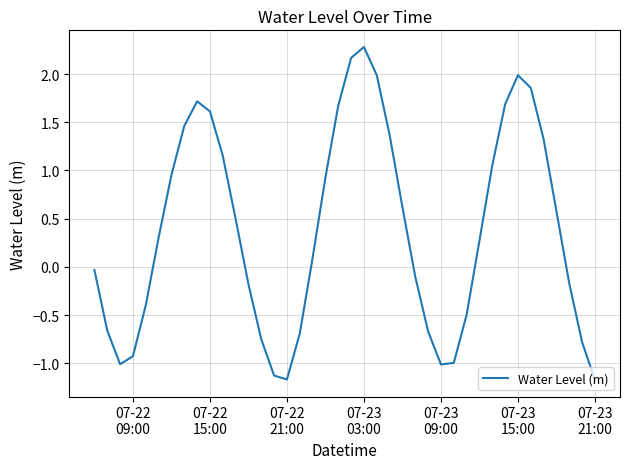

What is the greatest value displayed?

2.3